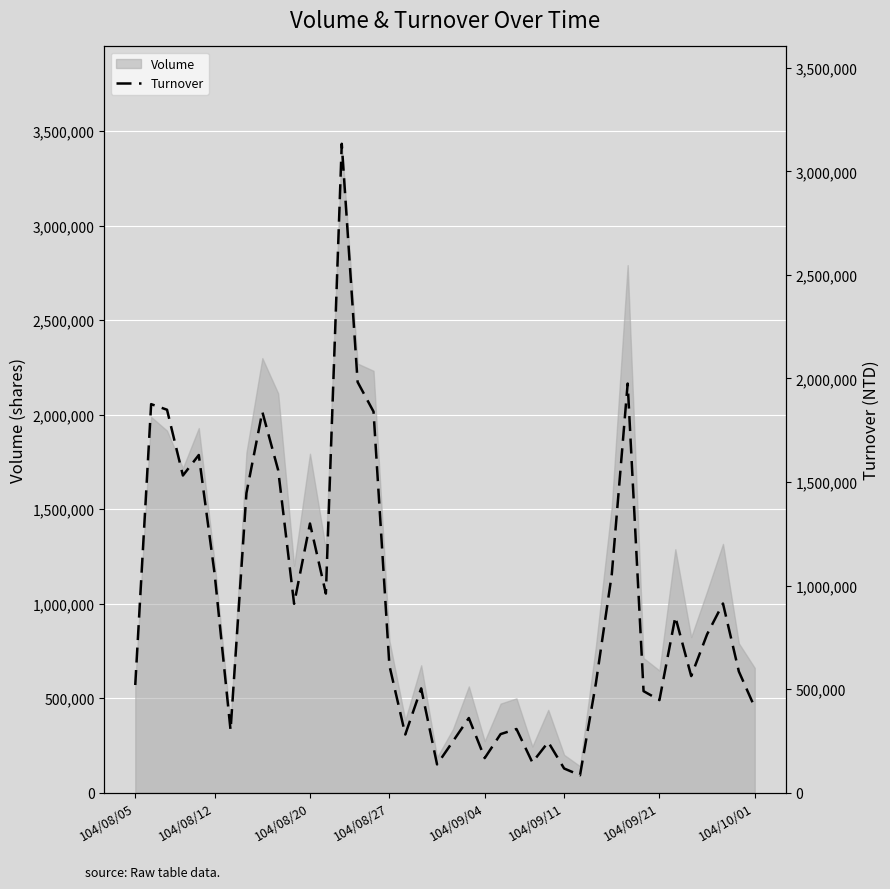

What is the change in value from 36 to 37?

+148820